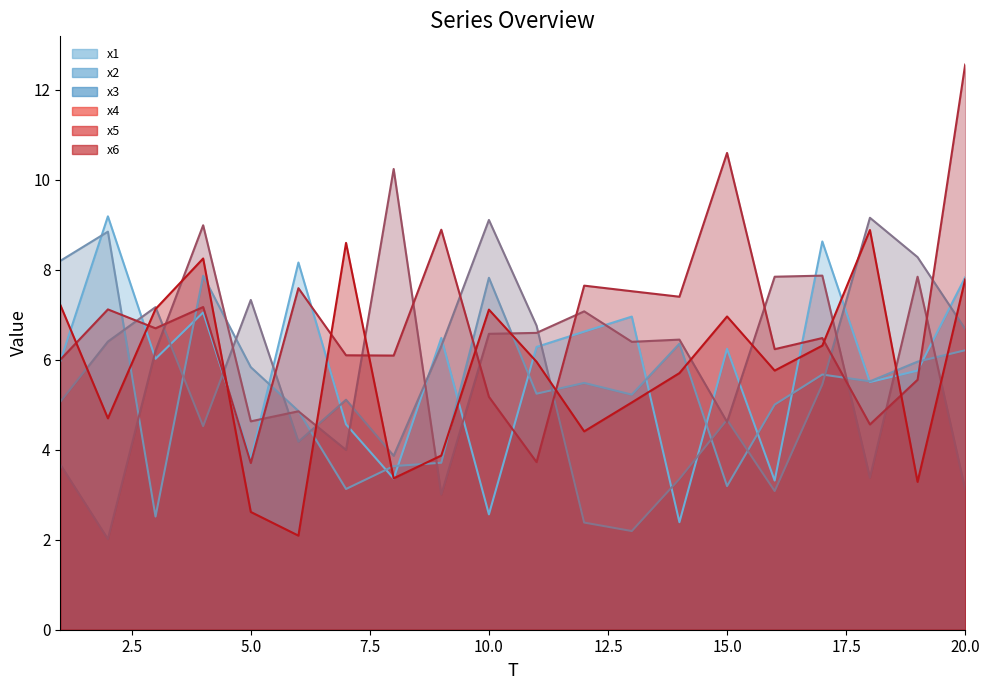

What is the difference between the maximum and minimum values in the x5 series?

8.9